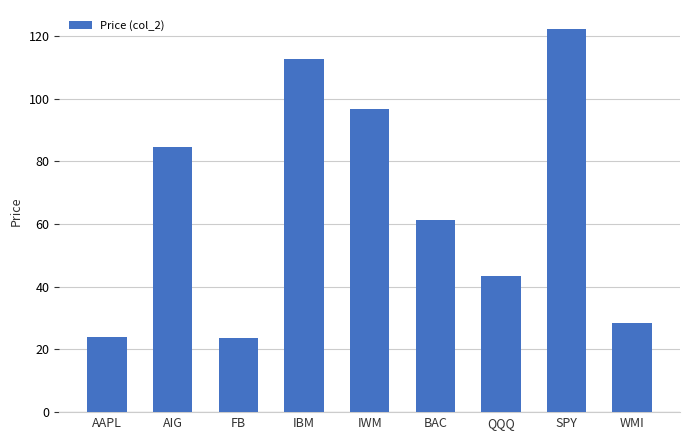

What is the change in value from AIG to IWM?

+12.3